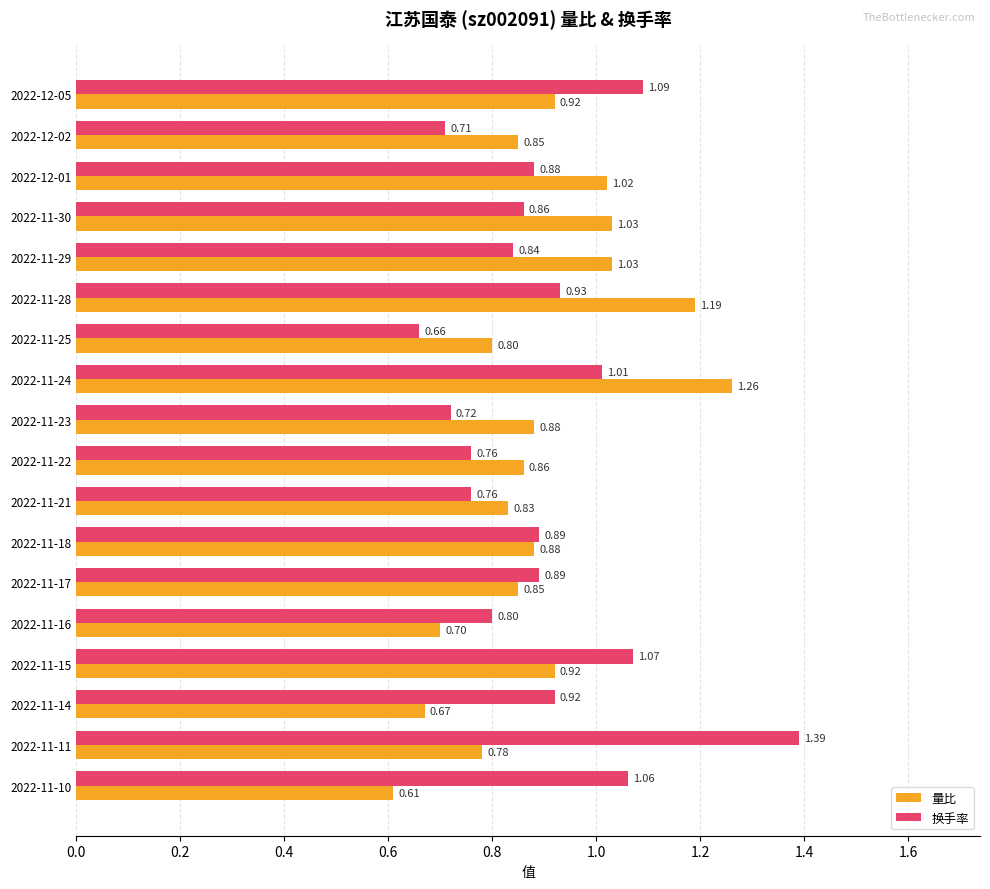

What is the difference between the 量比 values at 2022-11-30 and 2022-11-10?

0.4